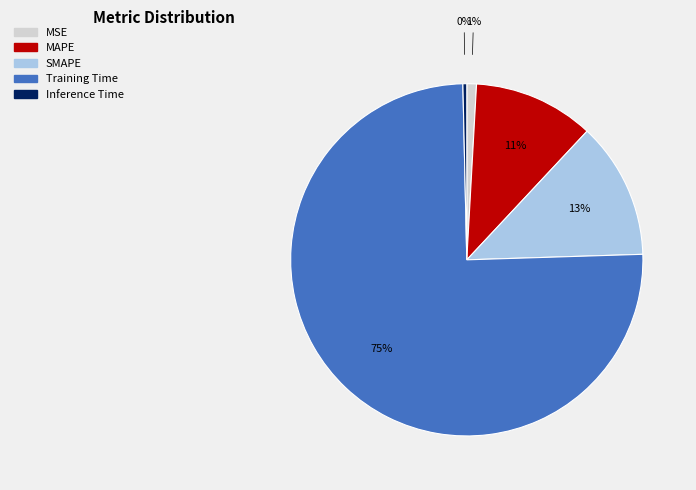

To the nearest percent, what is the combined percentage of MAPE and Inference Time?

11%